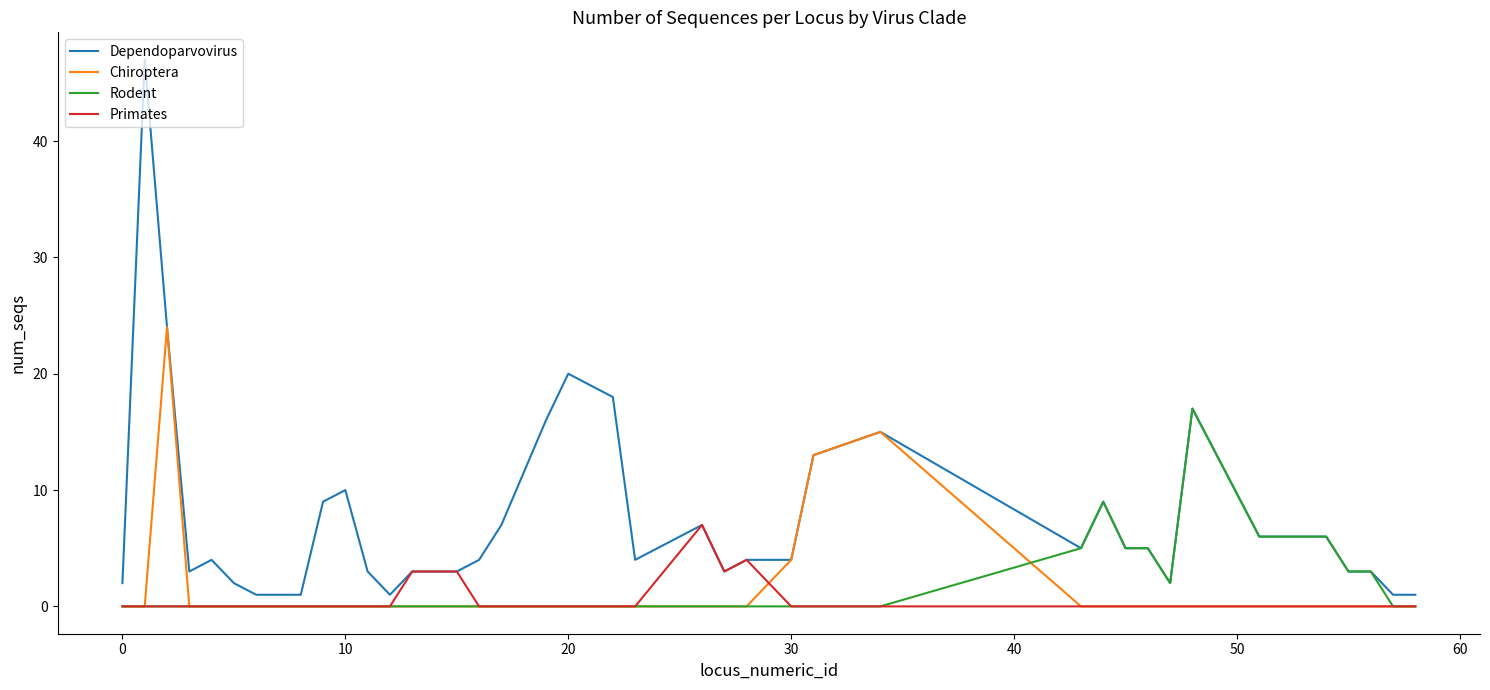

Which series has the widest spread of values?

Dependoparvovirus